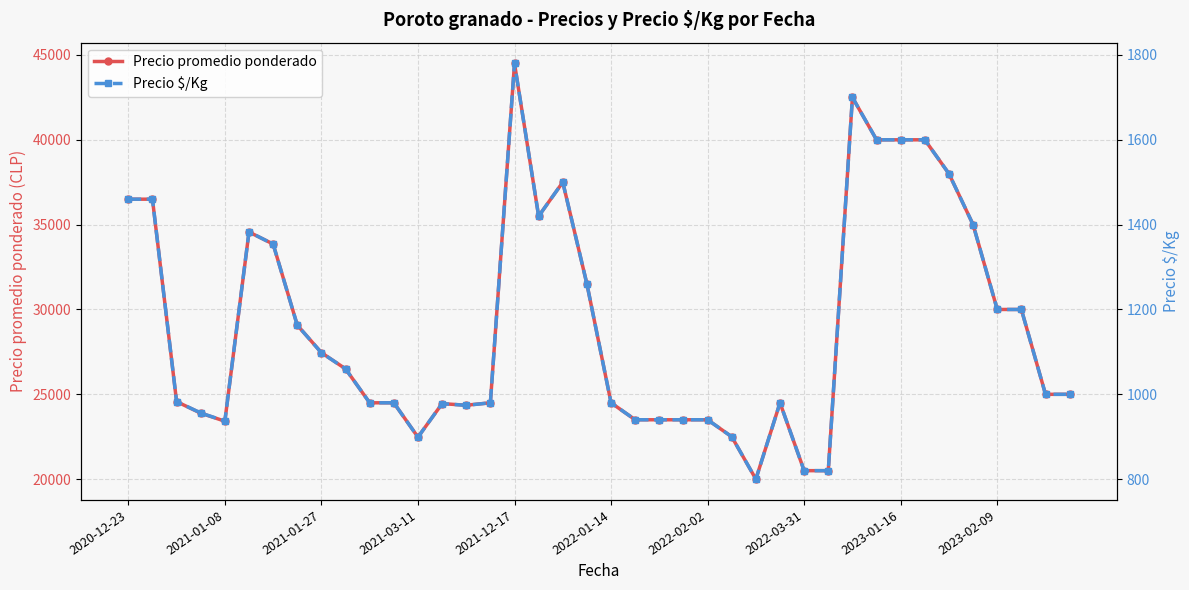

True or false: Precio promedio ponderado has more than 0 interior local peaks.

True